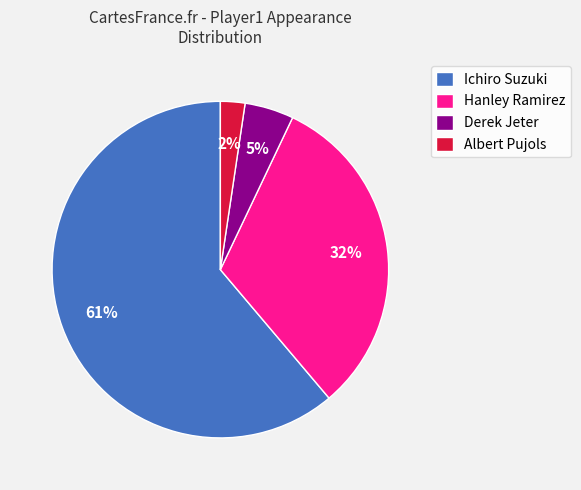

Which category has the biggest portion of the pie?

Ichiro Suzuki